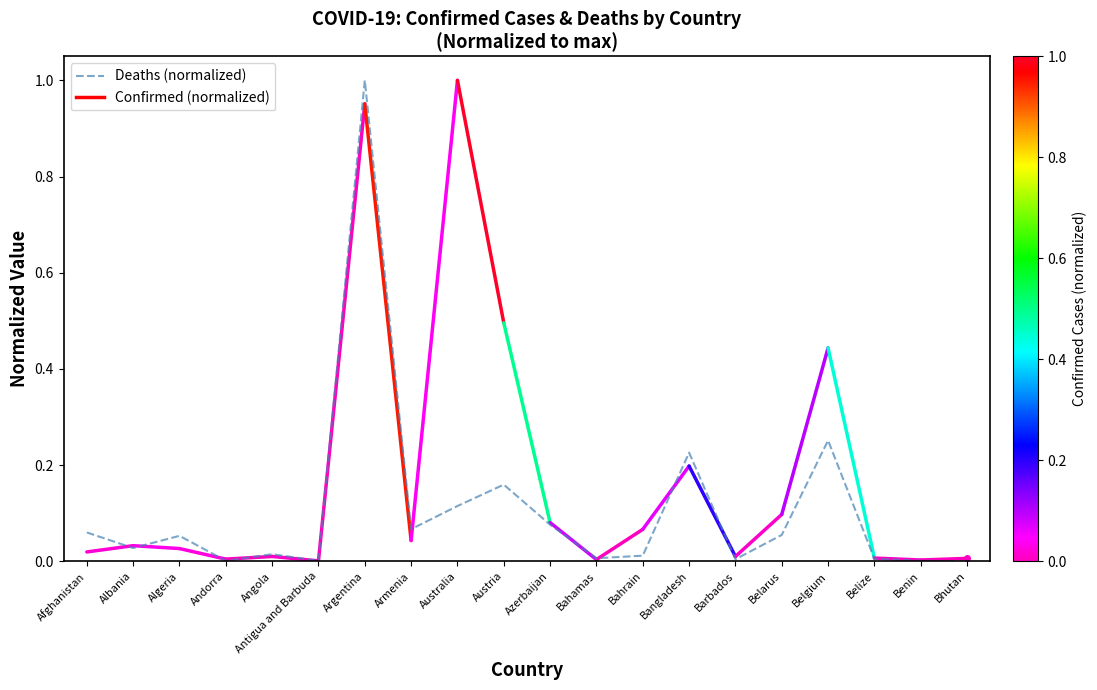

Which category has the highest value across all series?

Argentina